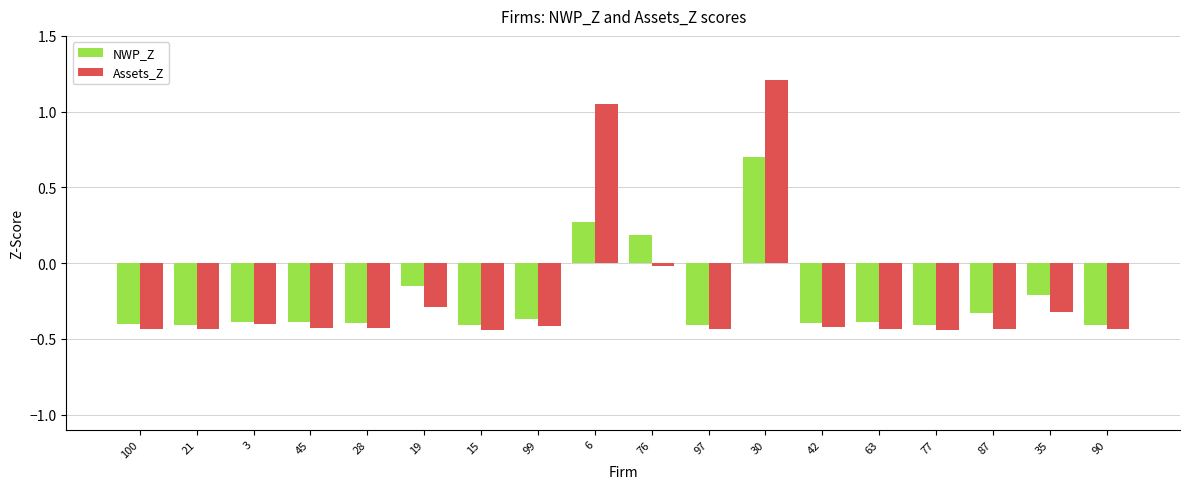

What is the spread (max minus min) of values at 6?

0.8